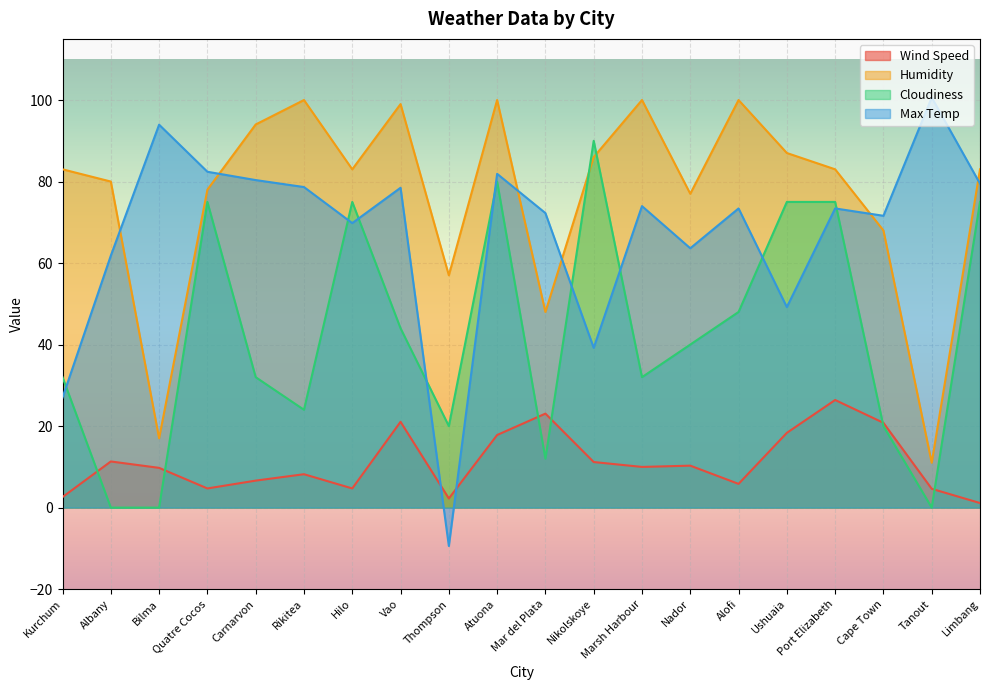

Reading left to right, what are all the values shown in this chart?

Wind Speed: 2.6	11.3	9.8	4.7	6.6	8.2	4.7	21.1	2.2	17.8	23.1	11.2	10.0	10.3	5.8	18.3	26.4	20.8	4.6	1.1
Humidity: 83.0	80.0	17.0	78.0	94.0	100.0	83.0	99.0	57.0	100.0	48.0	86.0	100.0	77.0	100.0	87.0	83.0	68.0	11.0	83.0
Cloudiness: 32.0	0.0	0.0	75.0	32.0	24.0	75.0	44.0	20.0	80.0	12.0	90.0	32.0	40.0	48.0	75.0	75.0	20.0	0.0	75.0
Max Temp: 27.0	61.8	94.0	82.4	80.4	78.7	69.8	78.5	-9.4	81.9	72.3	39.2	74.0	63.6	73.4	49.2	73.4	71.6	100.6	79.5